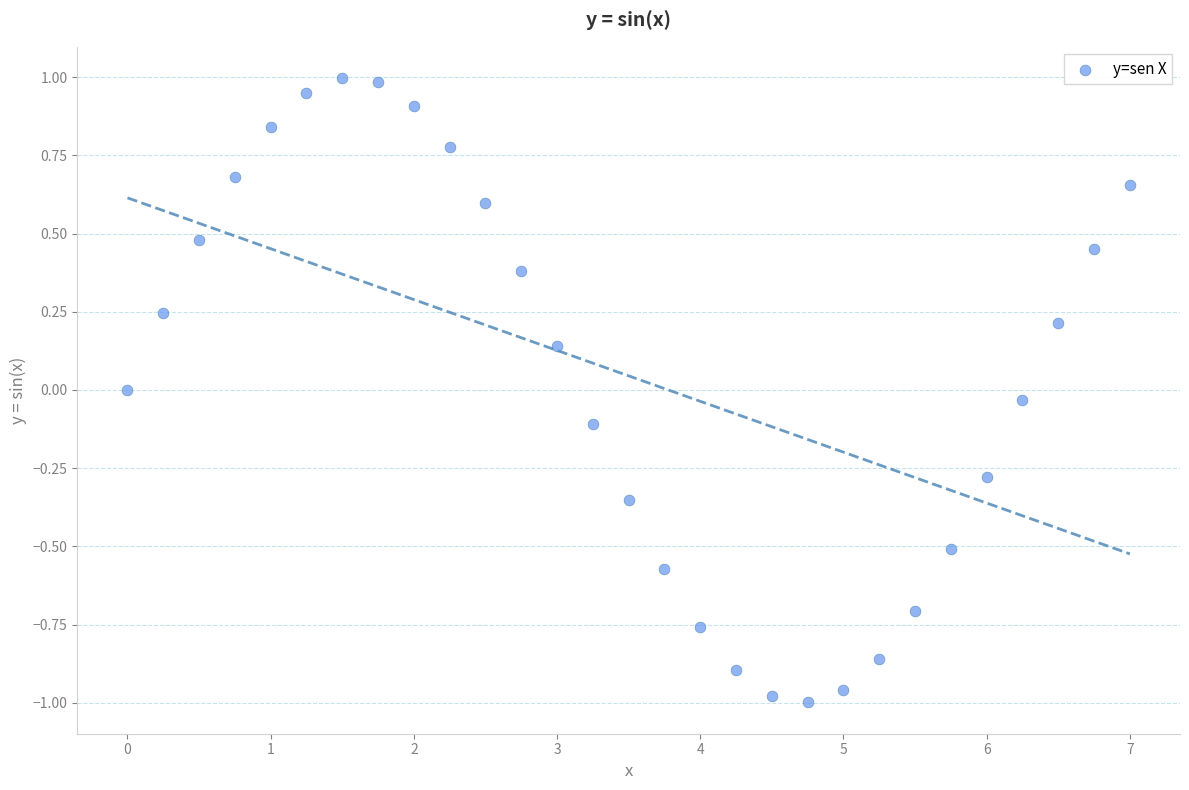

What is the range of X values (max minus min)?

7.0